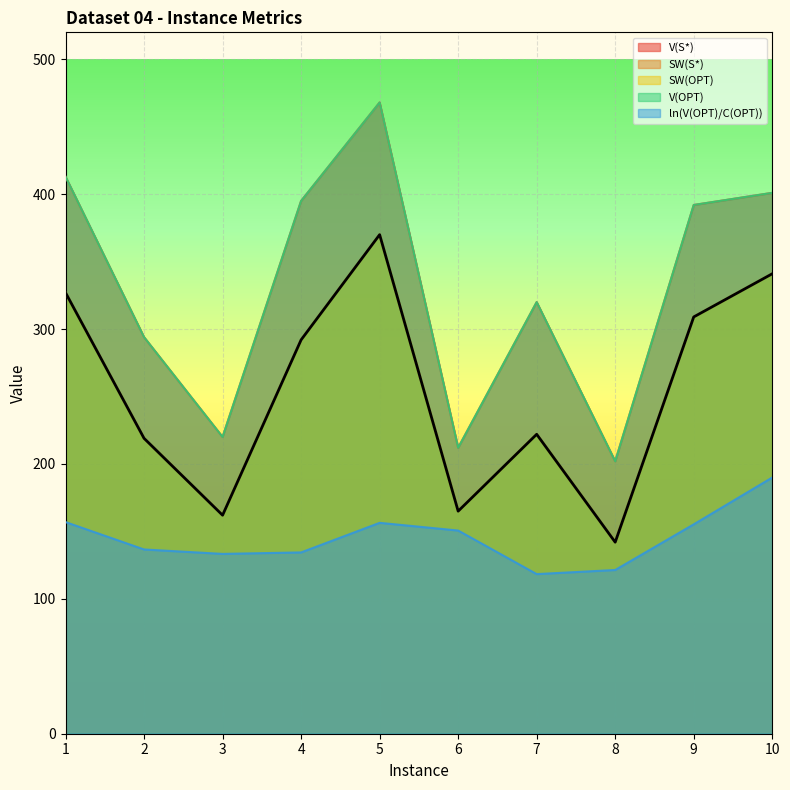

What is the spread (max minus min) of values at 5?

311.6